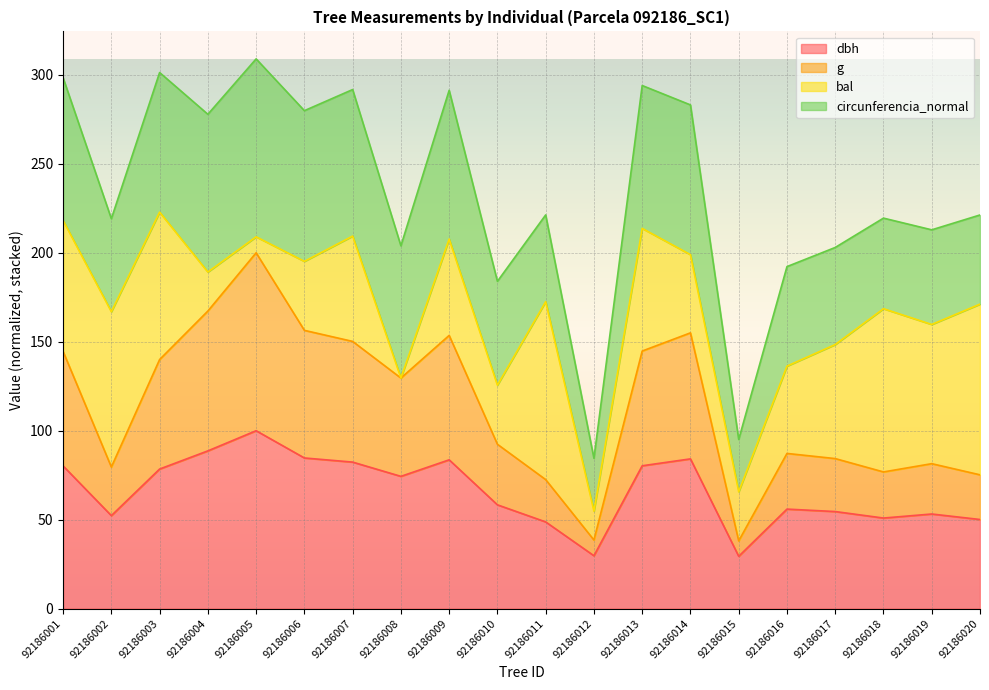

Which series changed the most between 92186005 and 92186012?

g